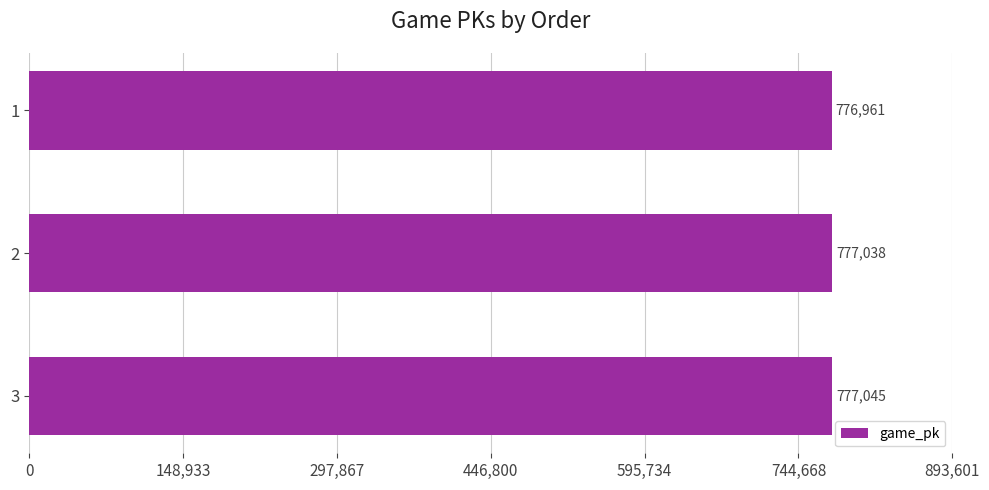

How many data points does each series have?

3